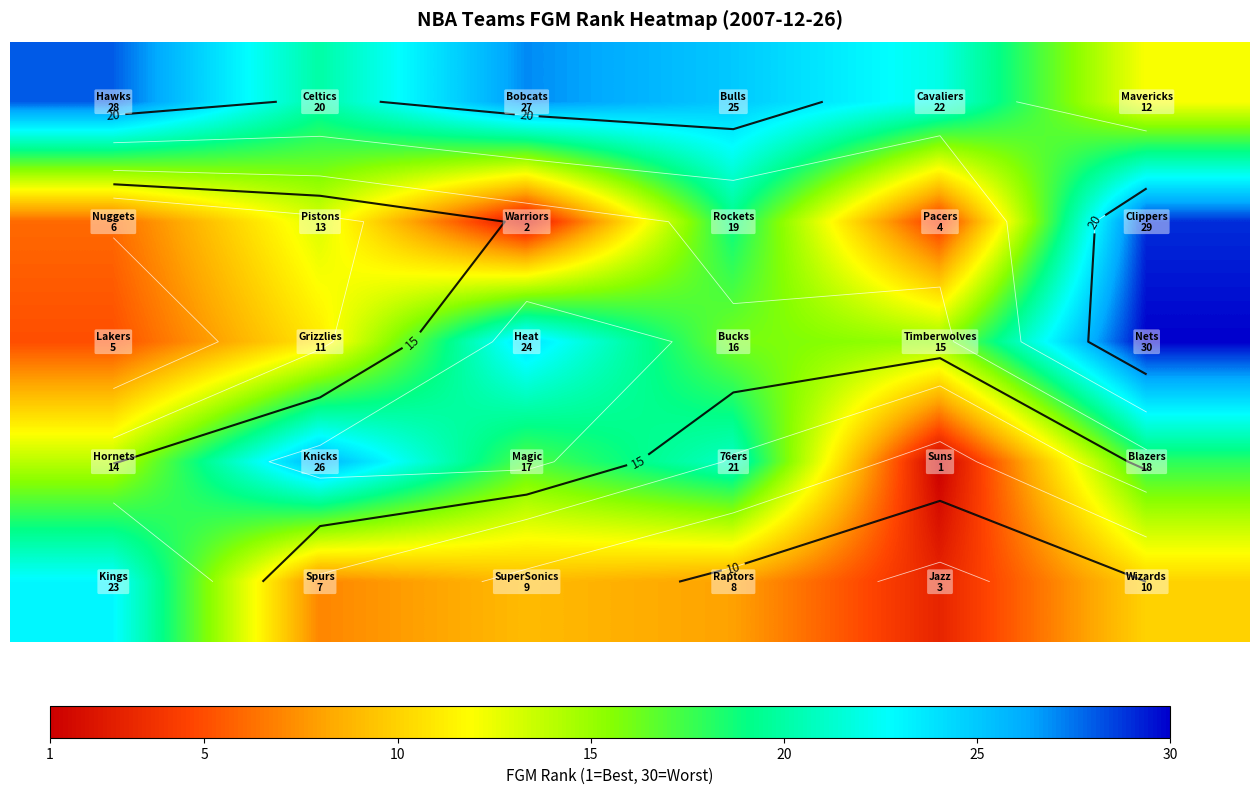

At how many categories does at least one series exceed 4?

6